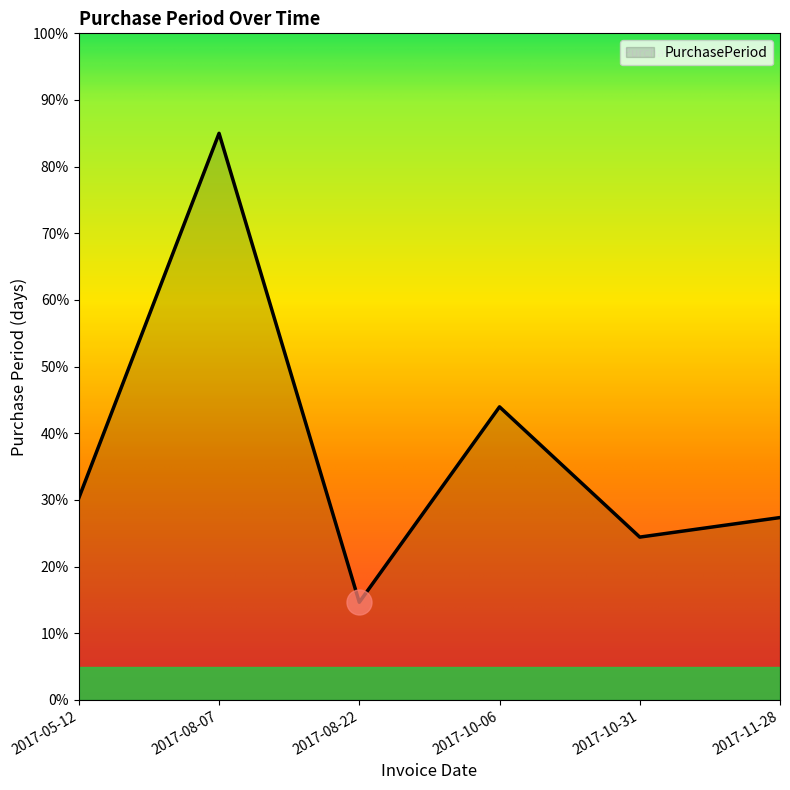

At which category does the data reach its first local peak?

2017-08-07